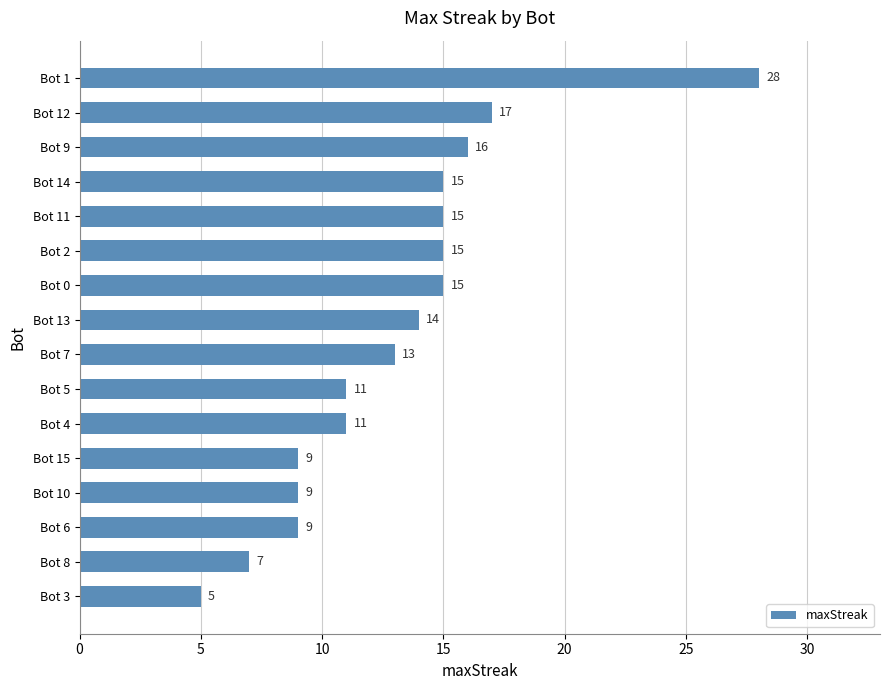

What position from the bottom is Bot 13?

9